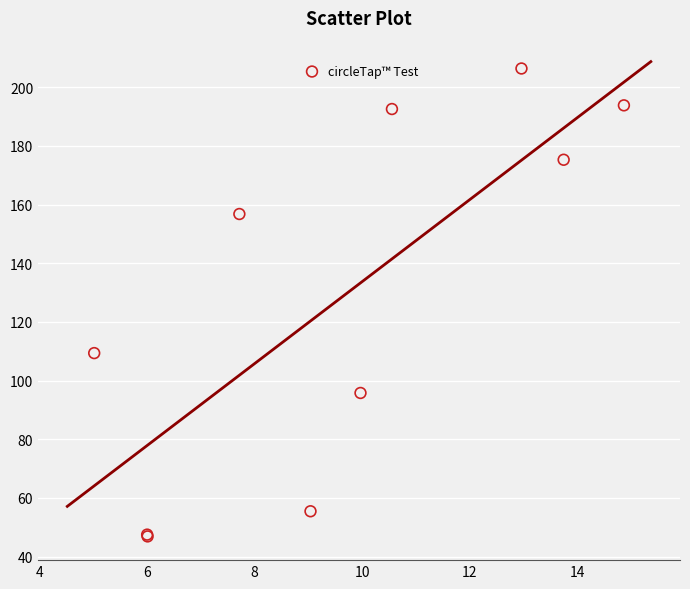

What Y value in the scatter plot is closest to 126?

109.4